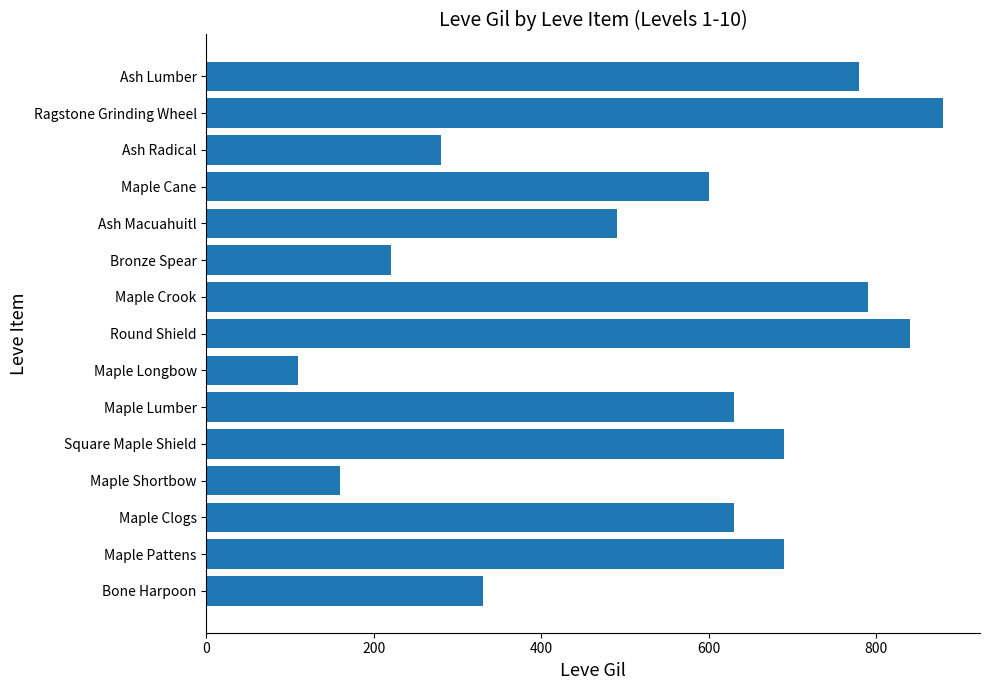

What is the difference between the second highest and minimum values?

730